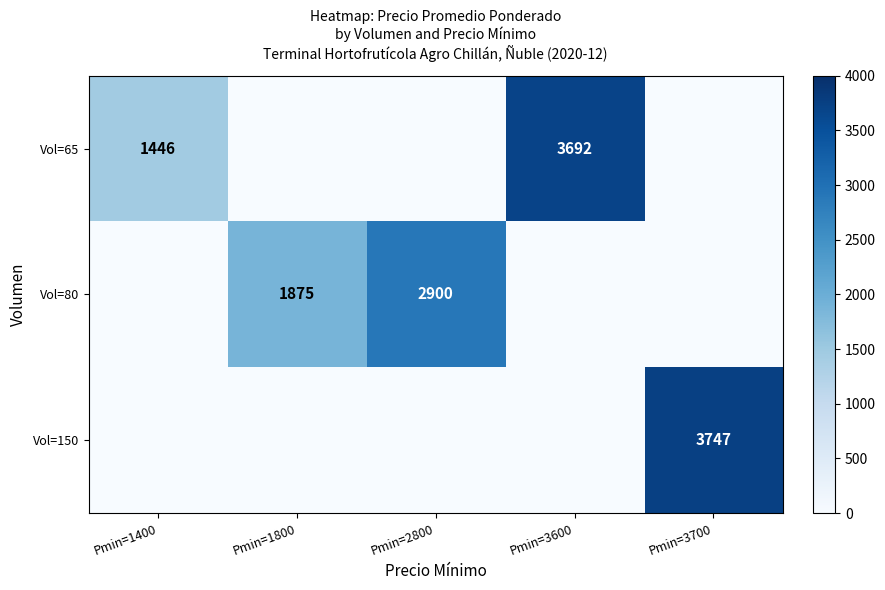

At which category is the sum across all series the highest?

Pmin=3700